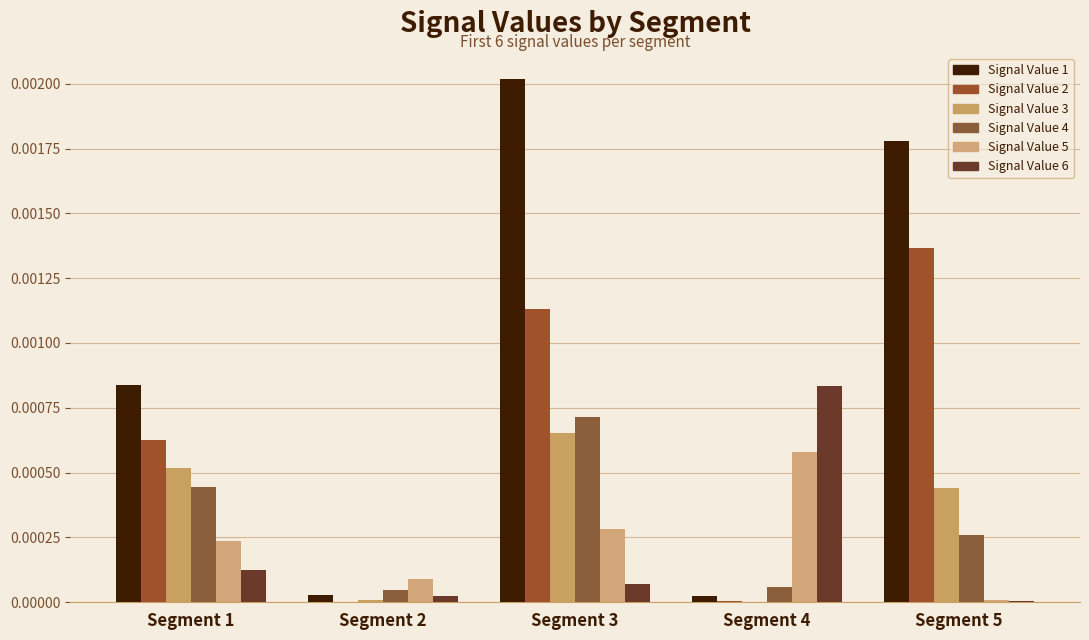

Rank the categories by Signal Value 1 value from highest to lowest.

Segment 3, Segment 5, Segment 1, Segment 2, Segment 4